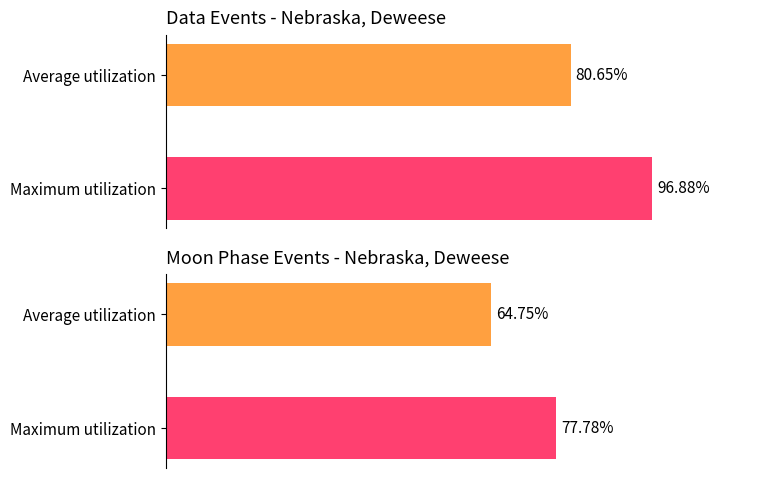

Approximately how many times larger is the value at Maximum utilization compared to Average utilization?

1.2